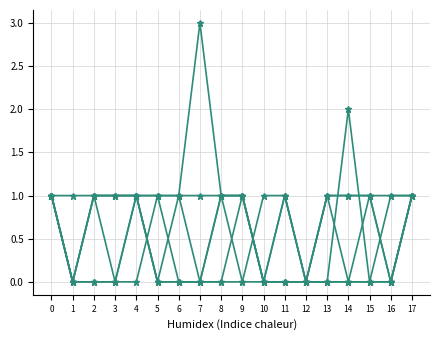

Count the number of data series in this chart.

6